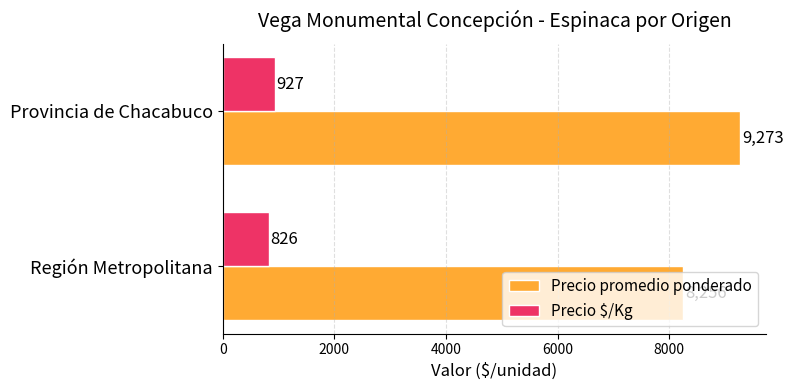

What is the sum of the Precio $/Kg values at Provincia de Chacabuco and Región Metropolitana?

1753